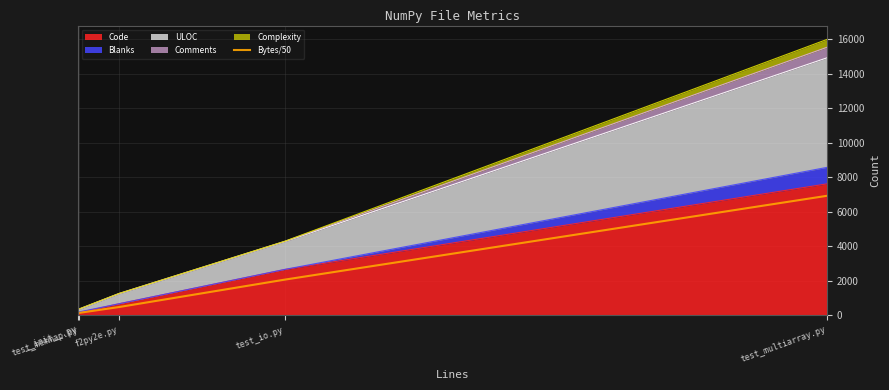

Which label corresponds to the largest value in the chart?

test_multiarray.py